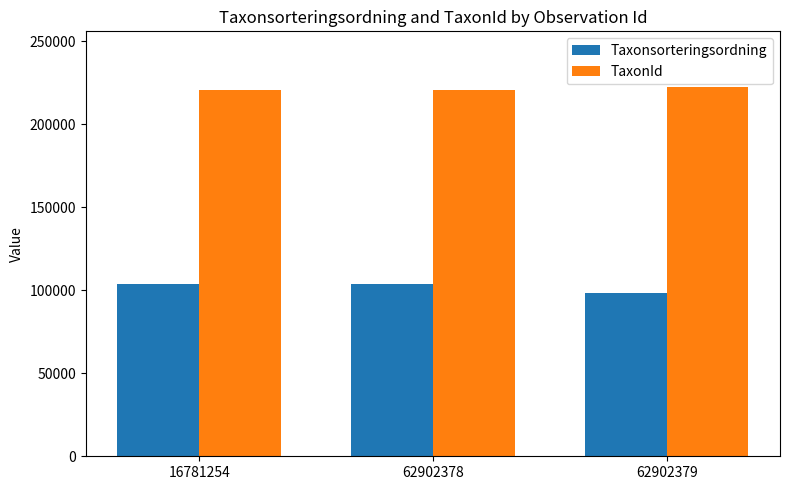

What are all the series names shown in the legend?

Taxonsorteringsordning, TaxonId